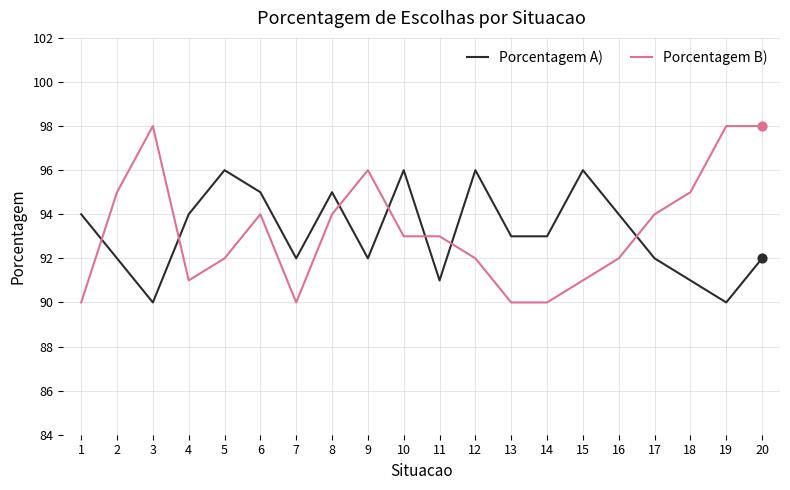

Which series changed the most between 13 and 15?

Porcentagem A)